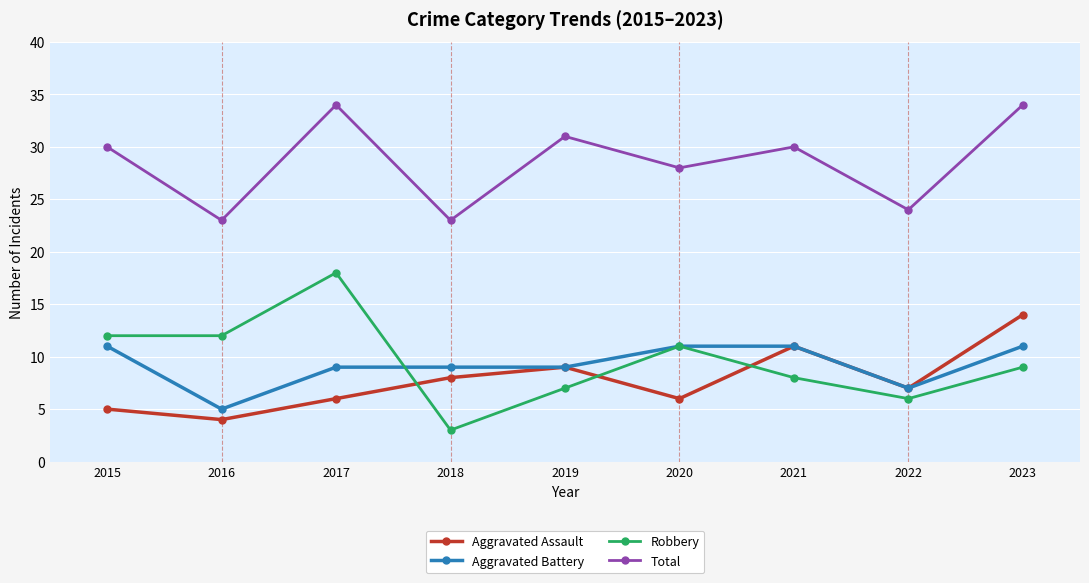

Which series has the largest total across all categories?

Total